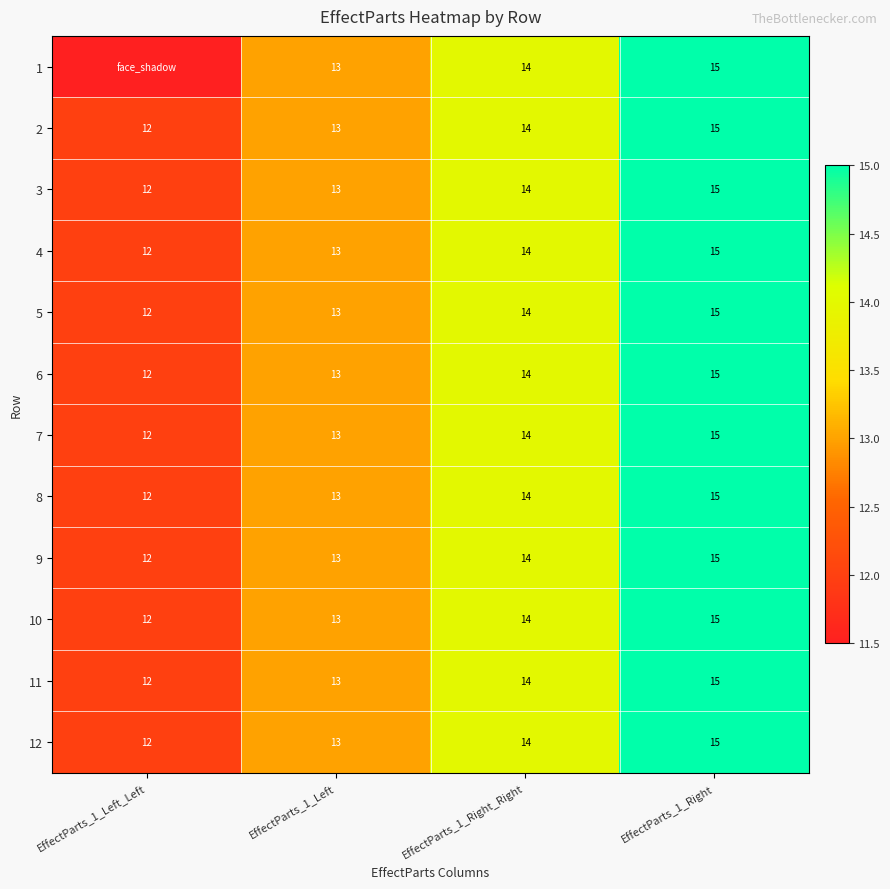

What is the difference between the maximum and second lowest values in the 10 series?

2.0